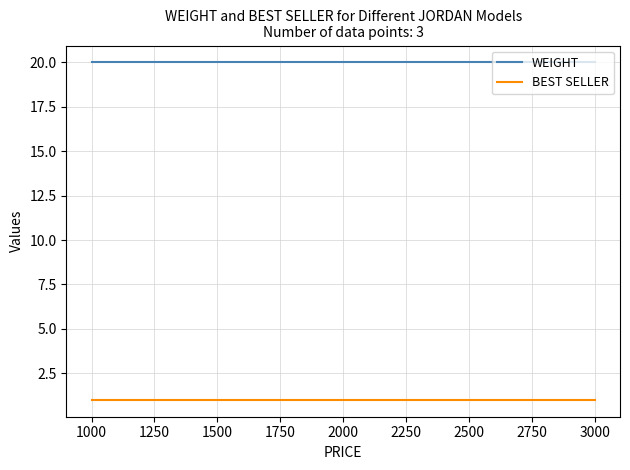

What is the sum of all WEIGHT values?

60